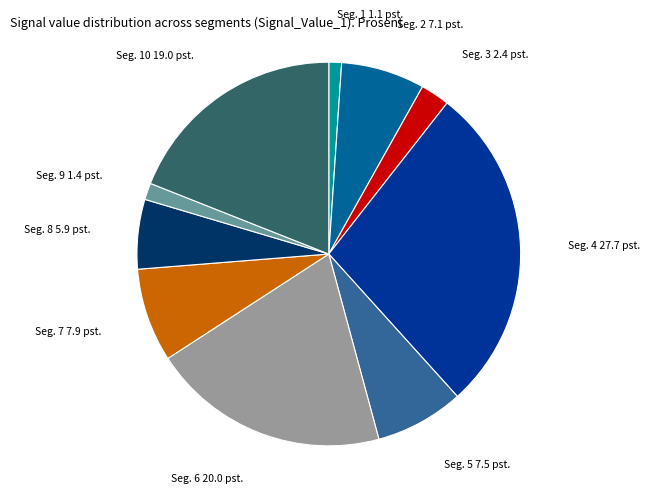

Is there any slice that represents more than half of the pie?

No